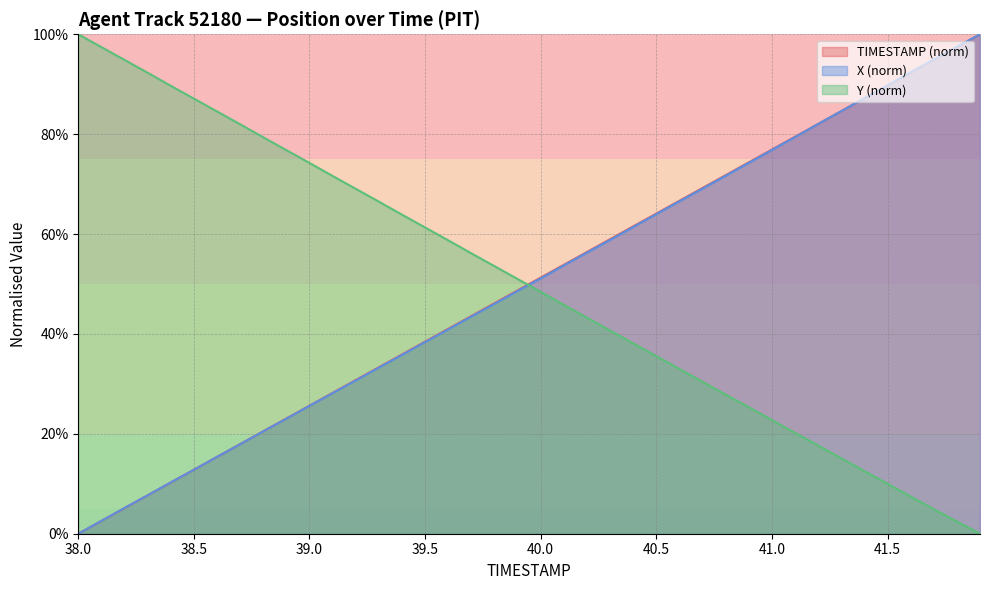

After their last crossing, which series has the higher values: X or TIMESTAMP?

X